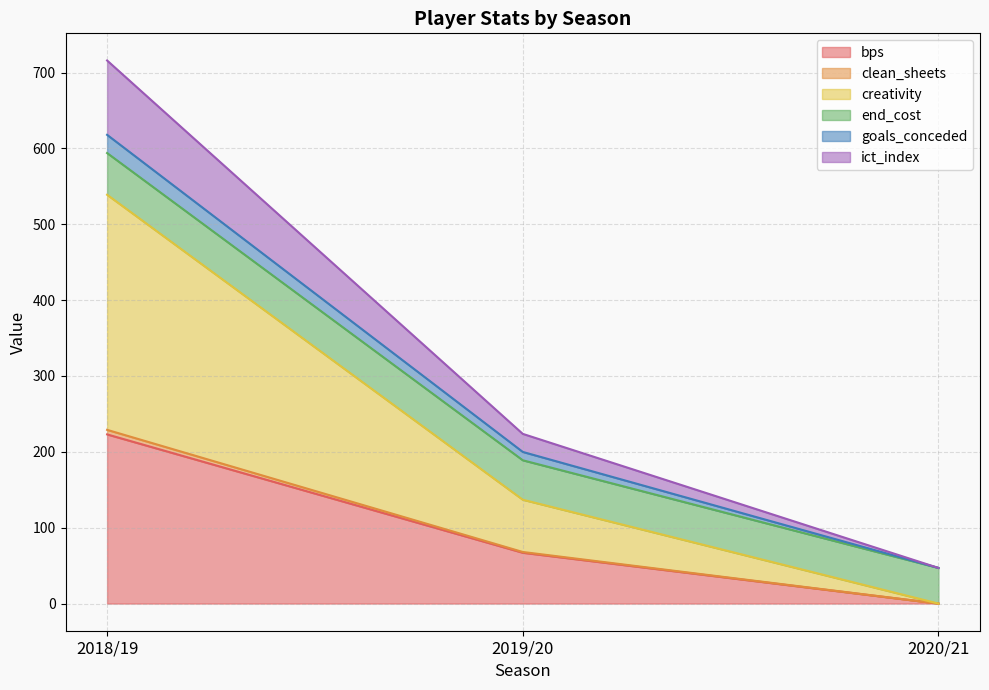

What position from the left is 2018/19?

1